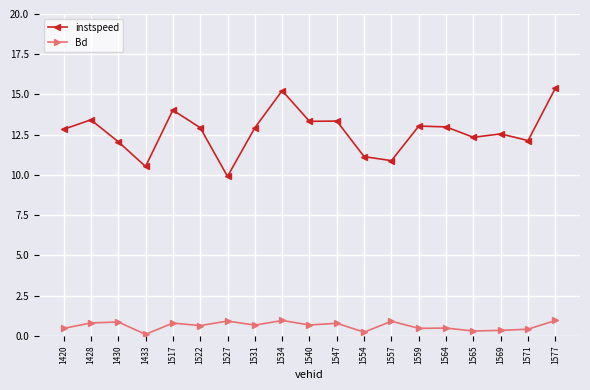

How many data points does each series have?

19